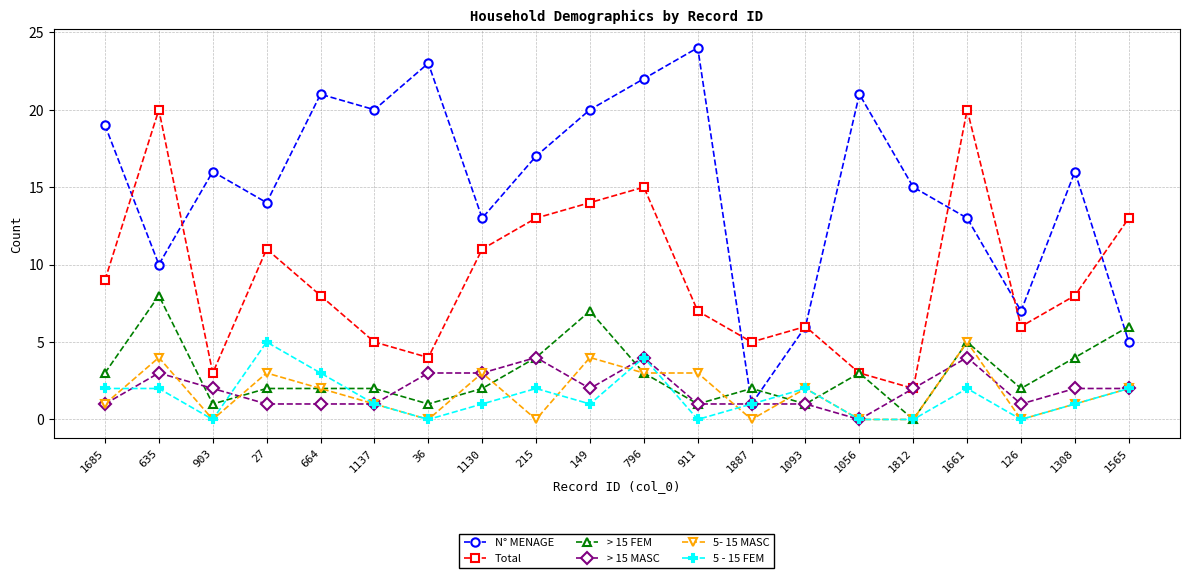

The 5 - 15 FEM series shows 0 at 36. True or false?

True